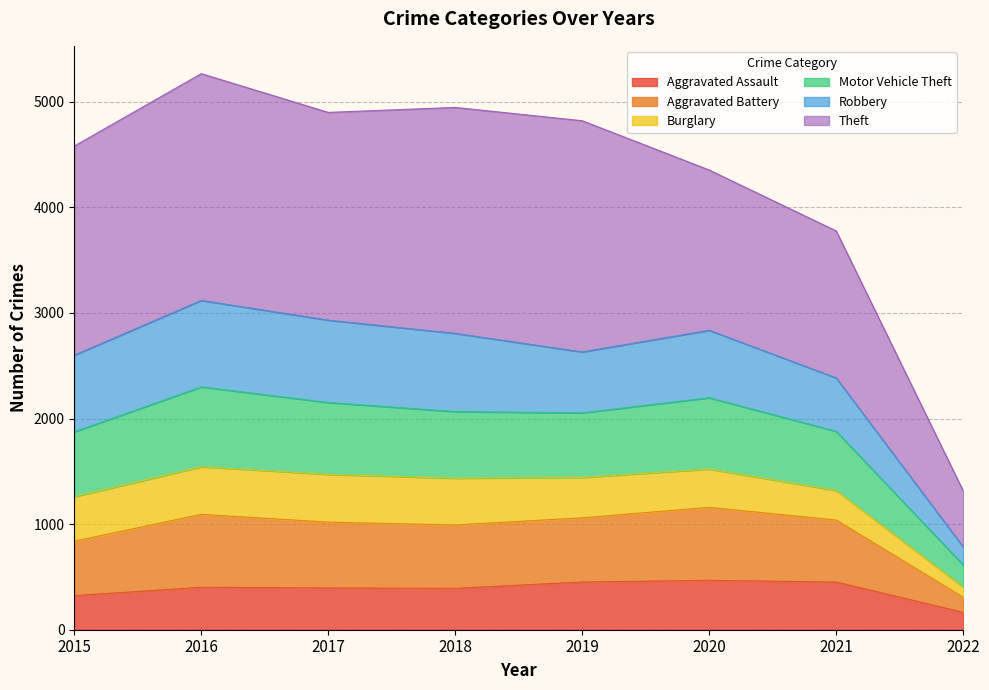

What is the lowest value of the Aggravated Assault series?

165